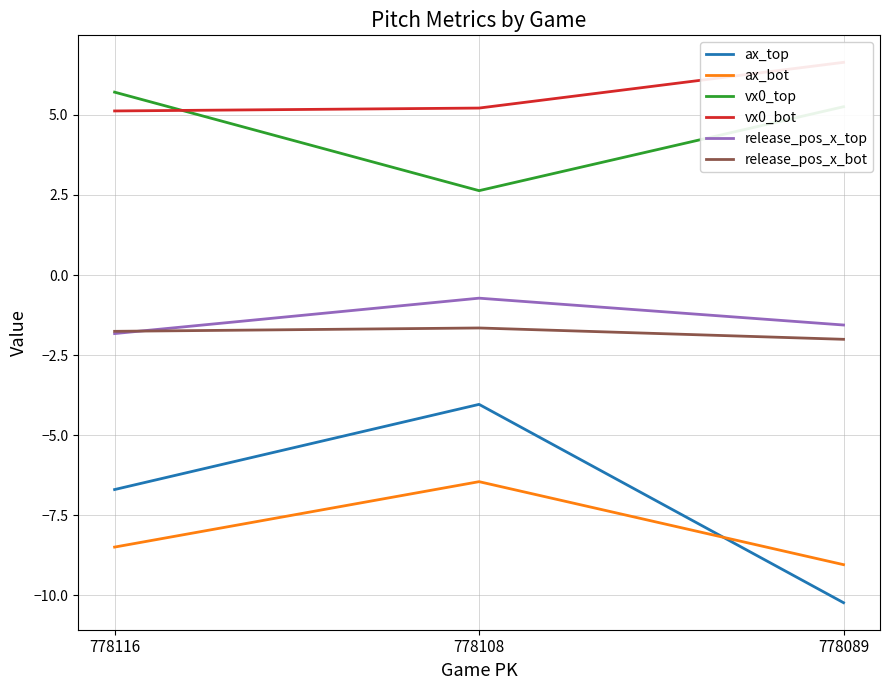

At which label is ax_bot closest to -7?

778108